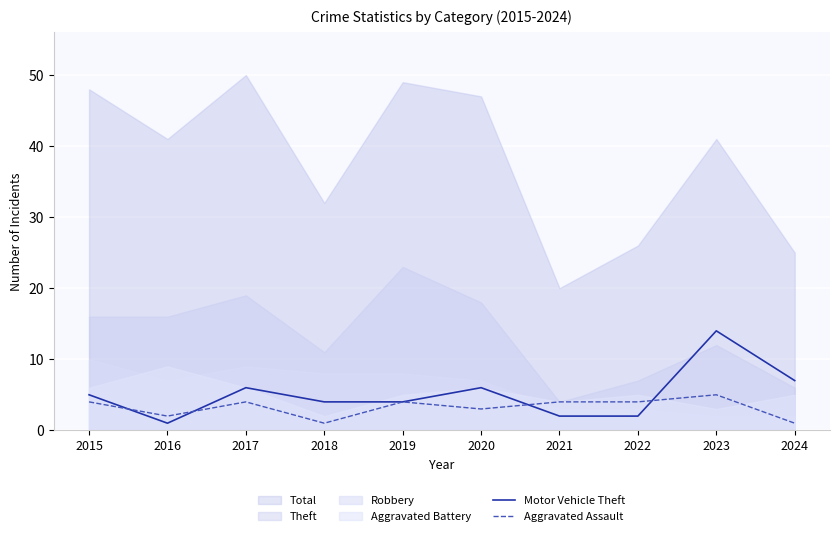

Where is the first local maximum for Aggravated Assault?

2017